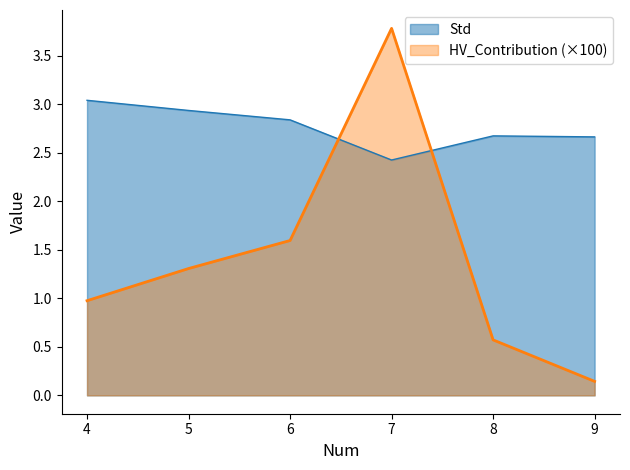

Rank the series by their average value, from lowest to highest.

HV_Contribution (×100), Std